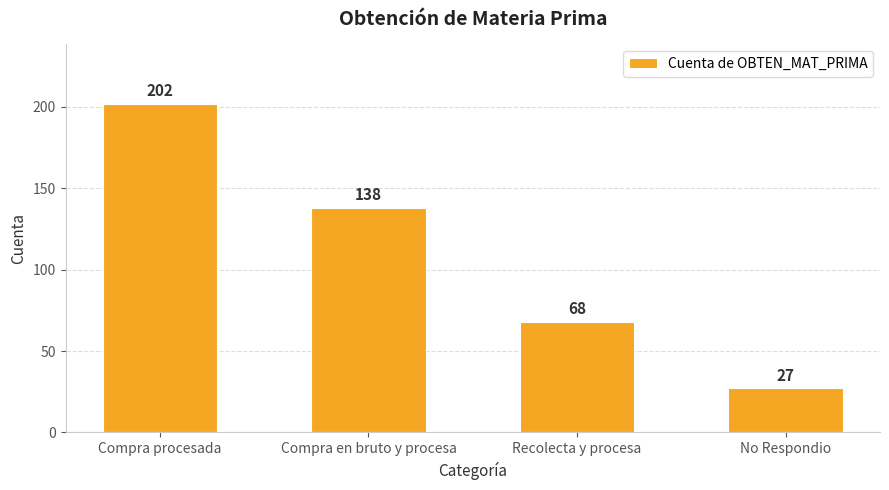

Count the values in the range 68 to 202.

3